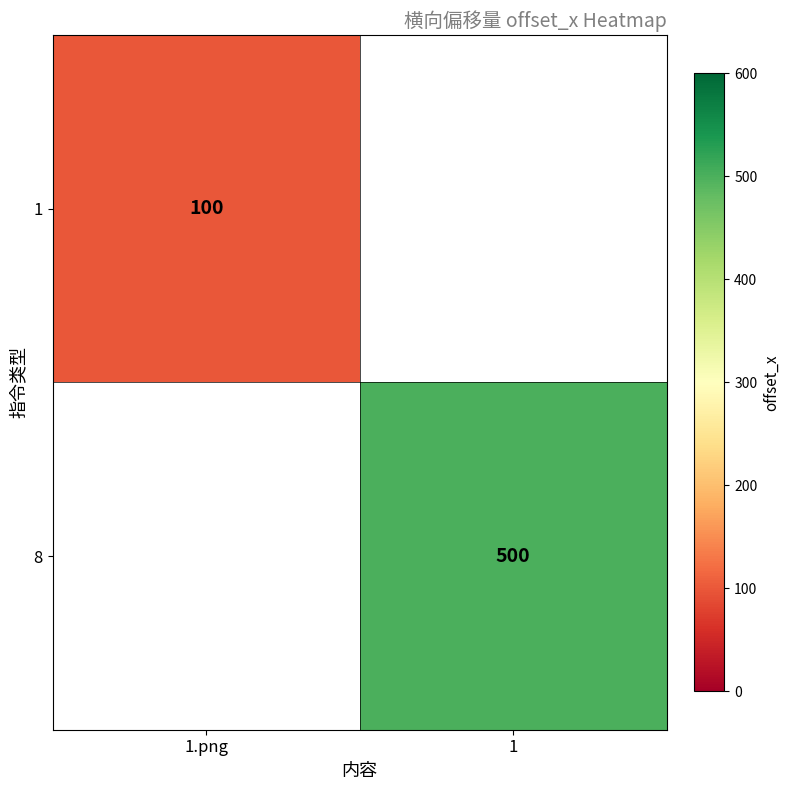

Between 1.png and 1, which is larger?

1